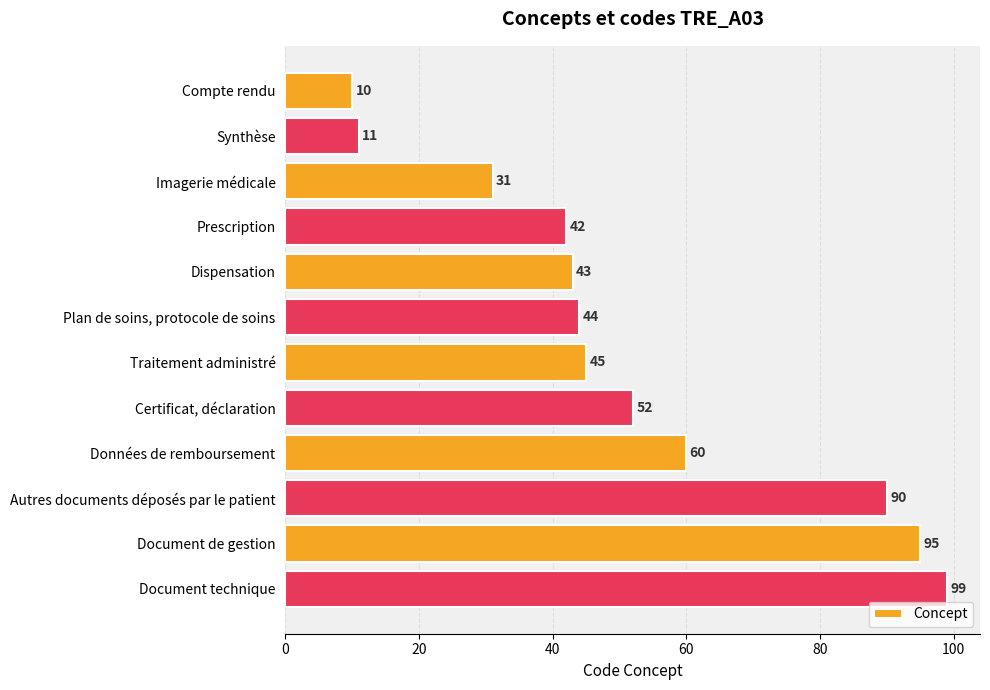

What is the label of the 9th bar from the top?

Données de remboursement